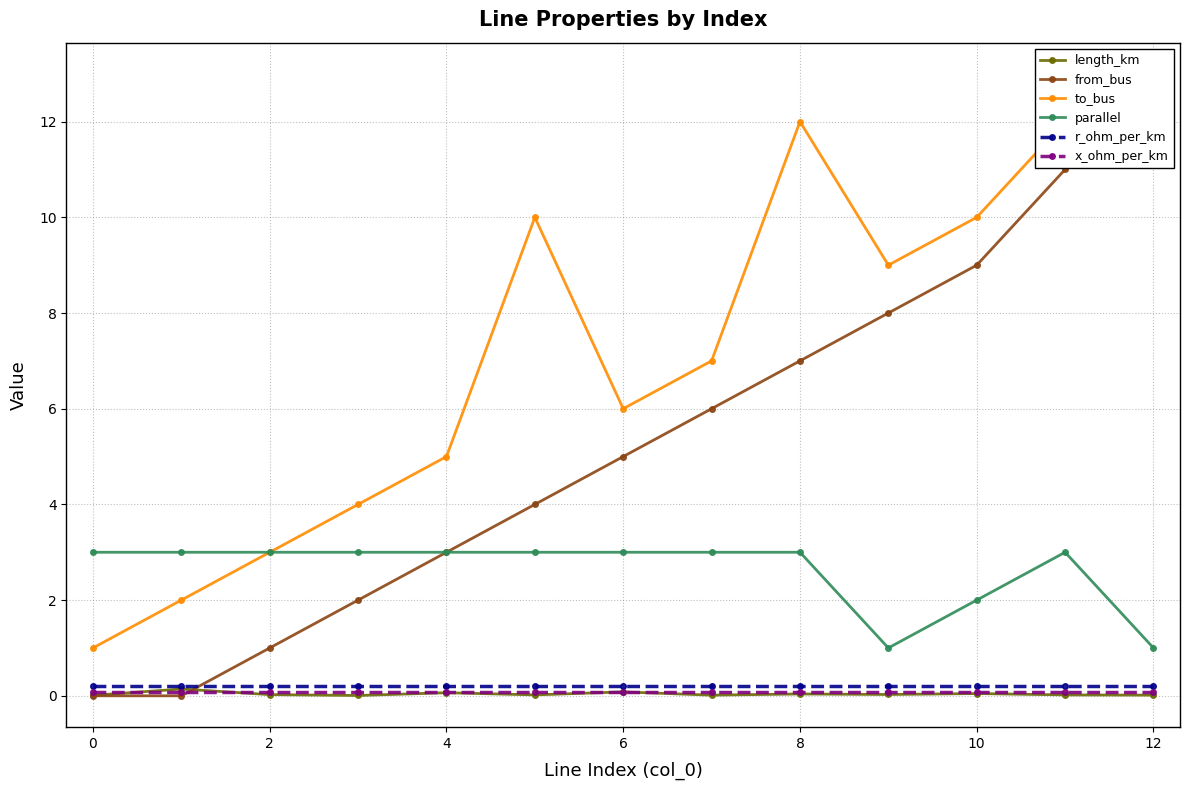

What is the difference between the maximum and minimum values in the parallel series?

2.0